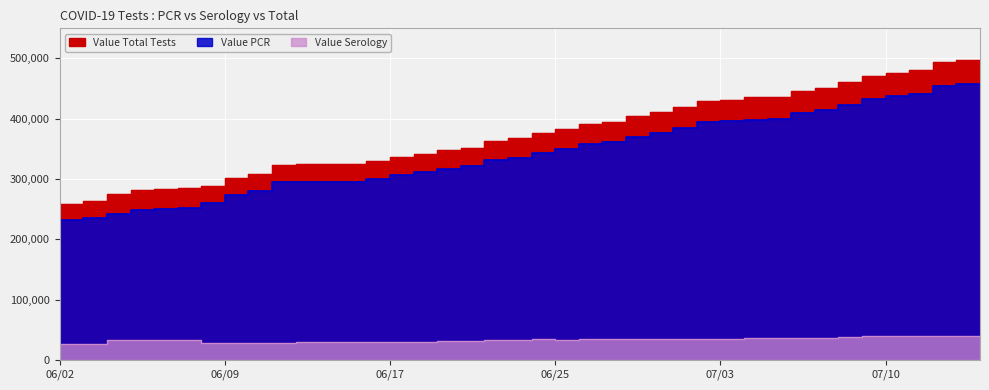

Rank the series by their maximum value, from lowest to highest.

Value Serology, Value PCR, Value Total Tests